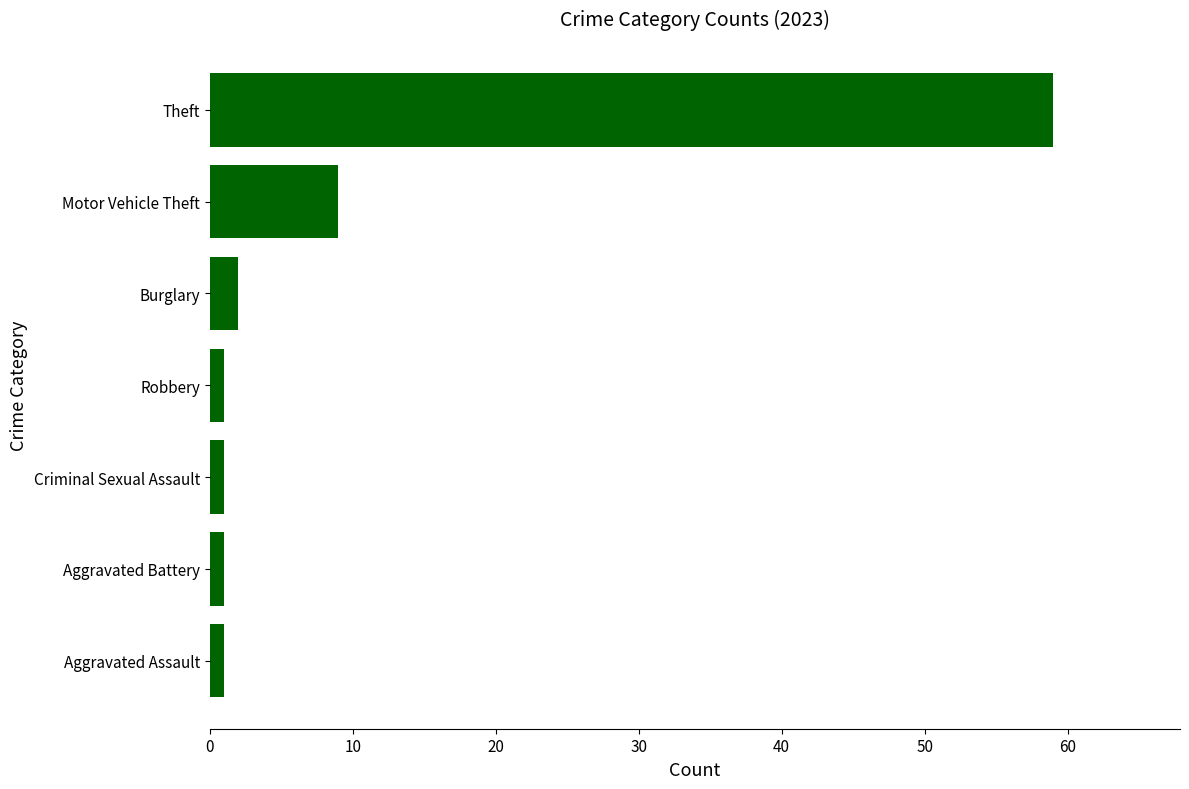

What is the label of the 6th bar from the top?

Aggravated Battery